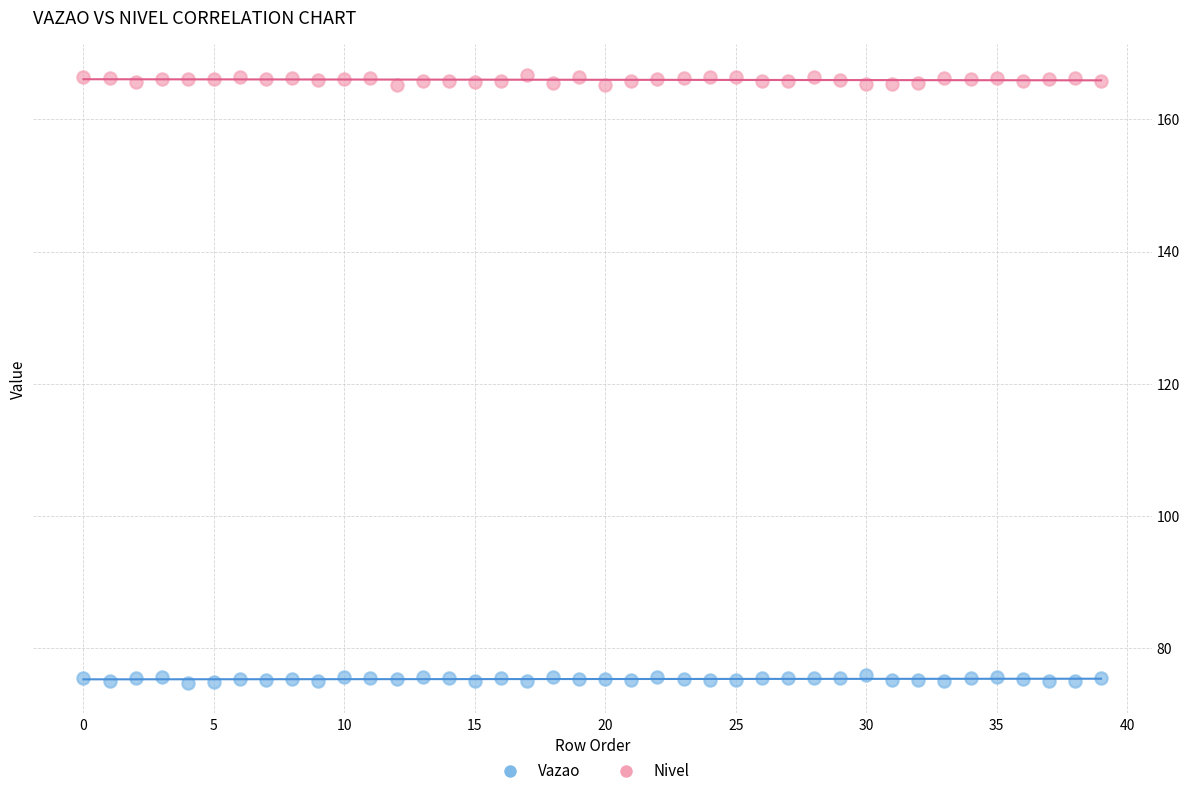

Which series contains the highest Y value?

Nivel